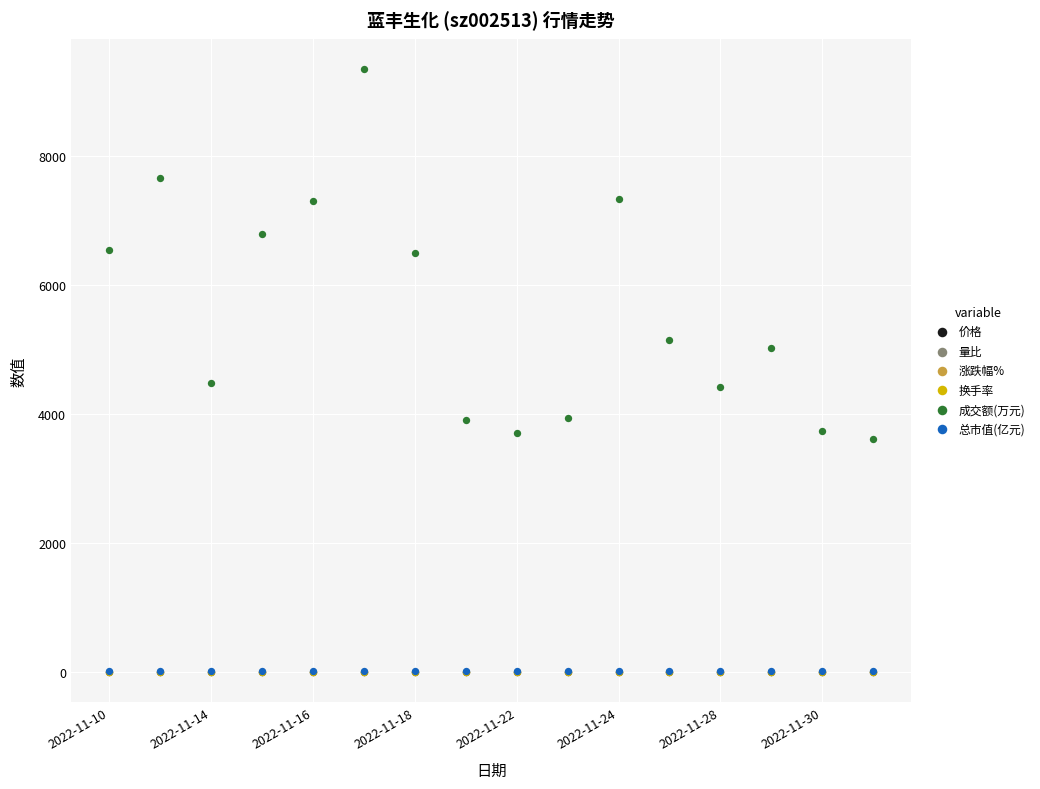

Which series contains the lowest Y value?

涨跌幅%